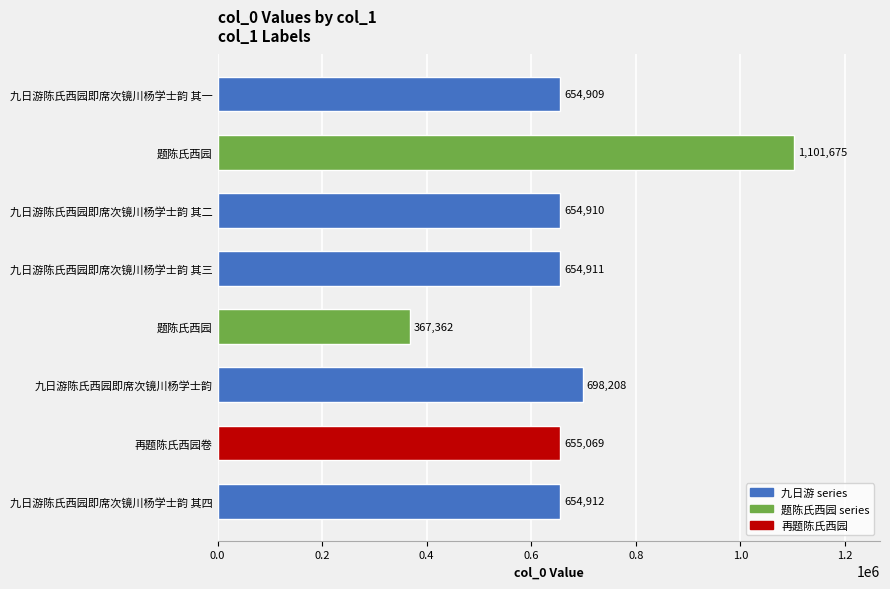

Count the number of categories in the chart.

8